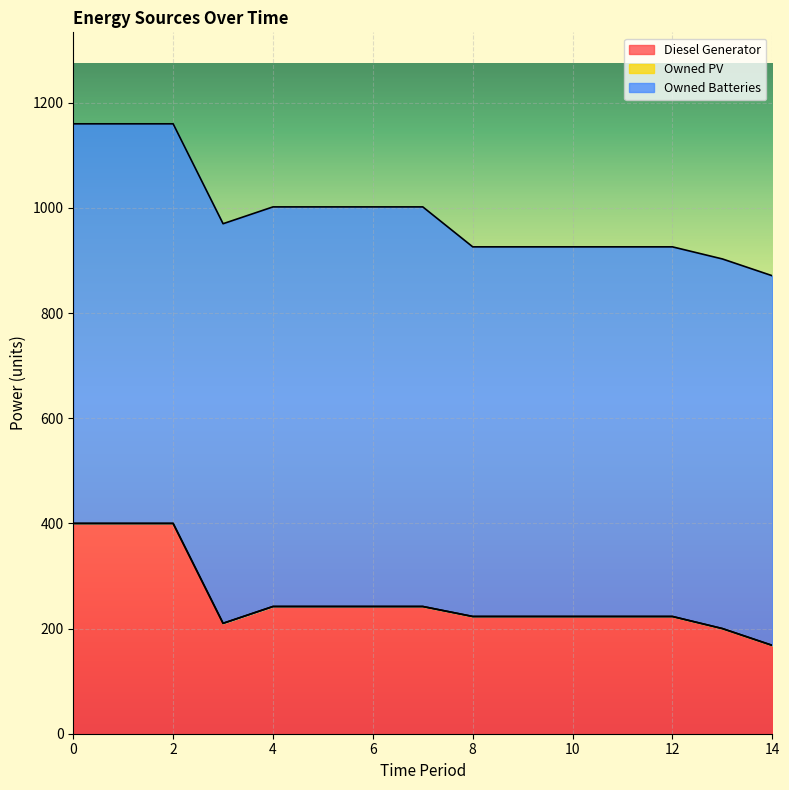

What value does the Owned Batteries series have at 11?

703.0